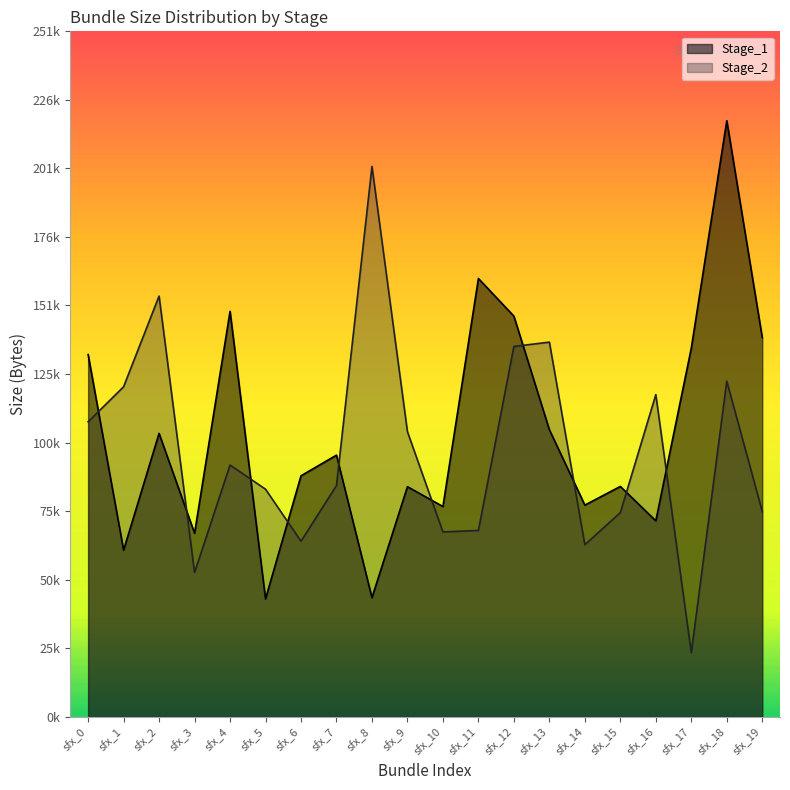

What is the value of the Stage_1 point at the 12th from the left?

161103